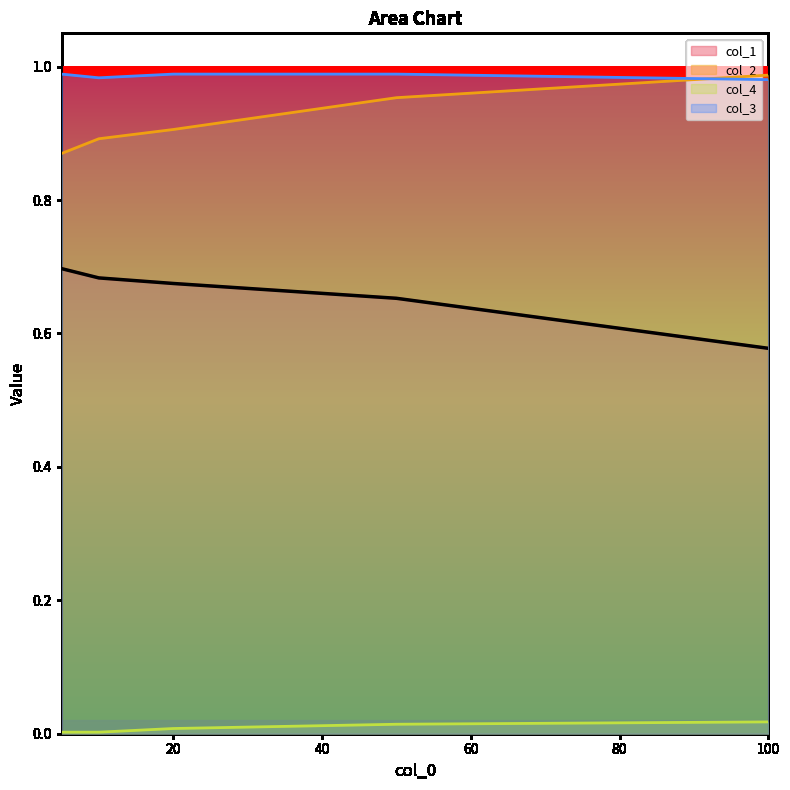

How many col_1 values are between 0 and 1?

5